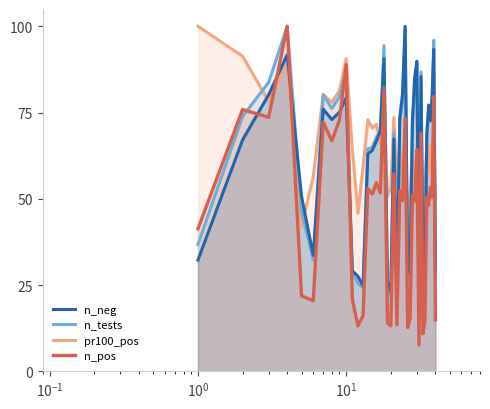

Which series has the widest spread of values?

n_pos